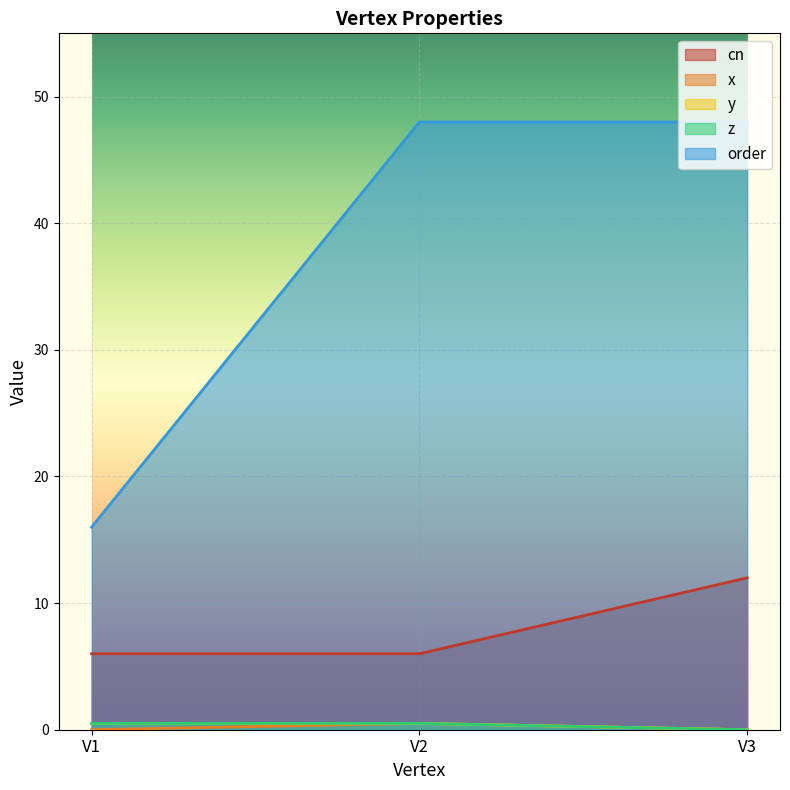

What is the difference between the maximum and minimum values in the y series?

0.5